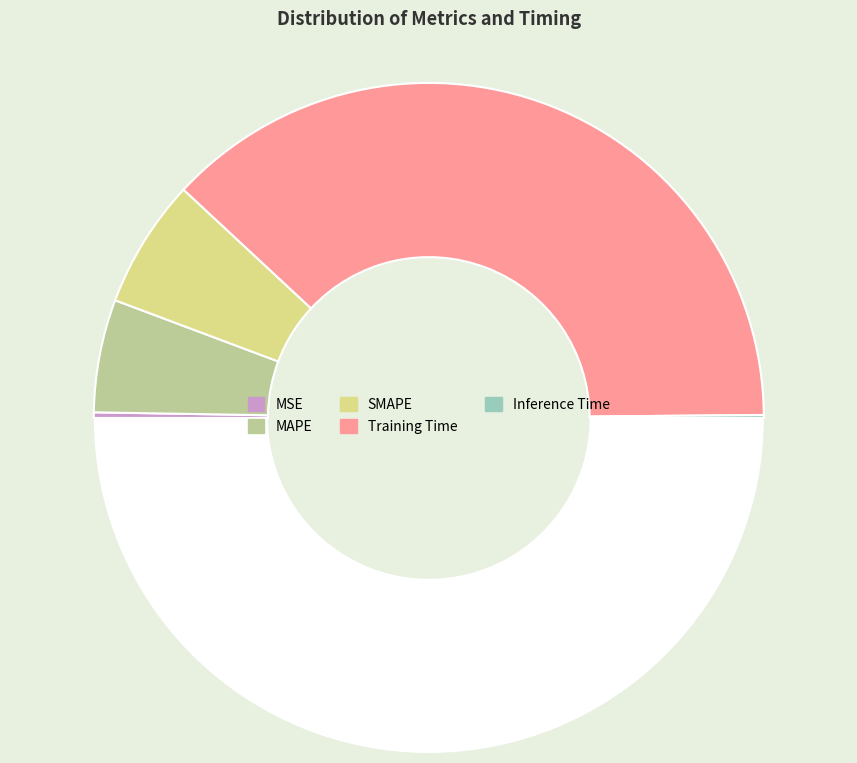

How many segments does this pie chart have?

5